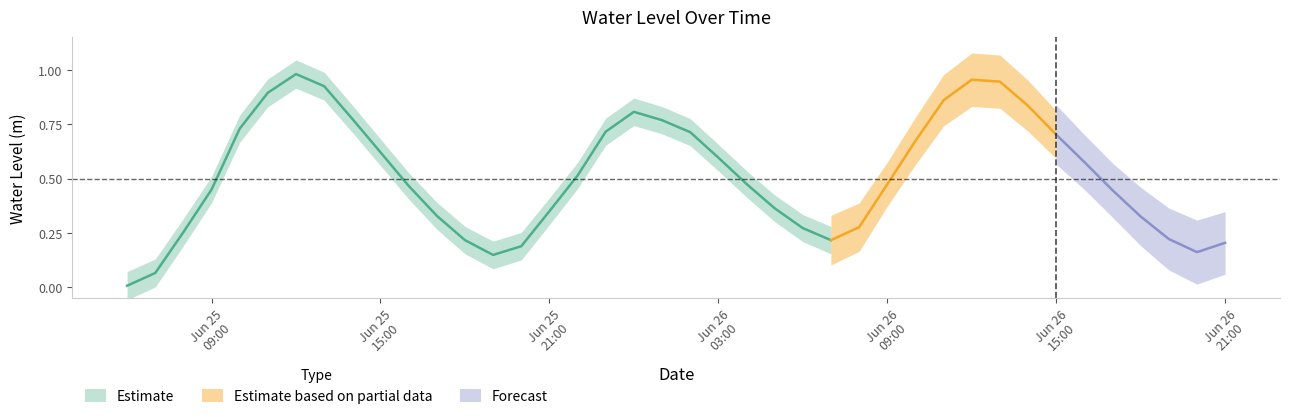

What is the average value?

0.5